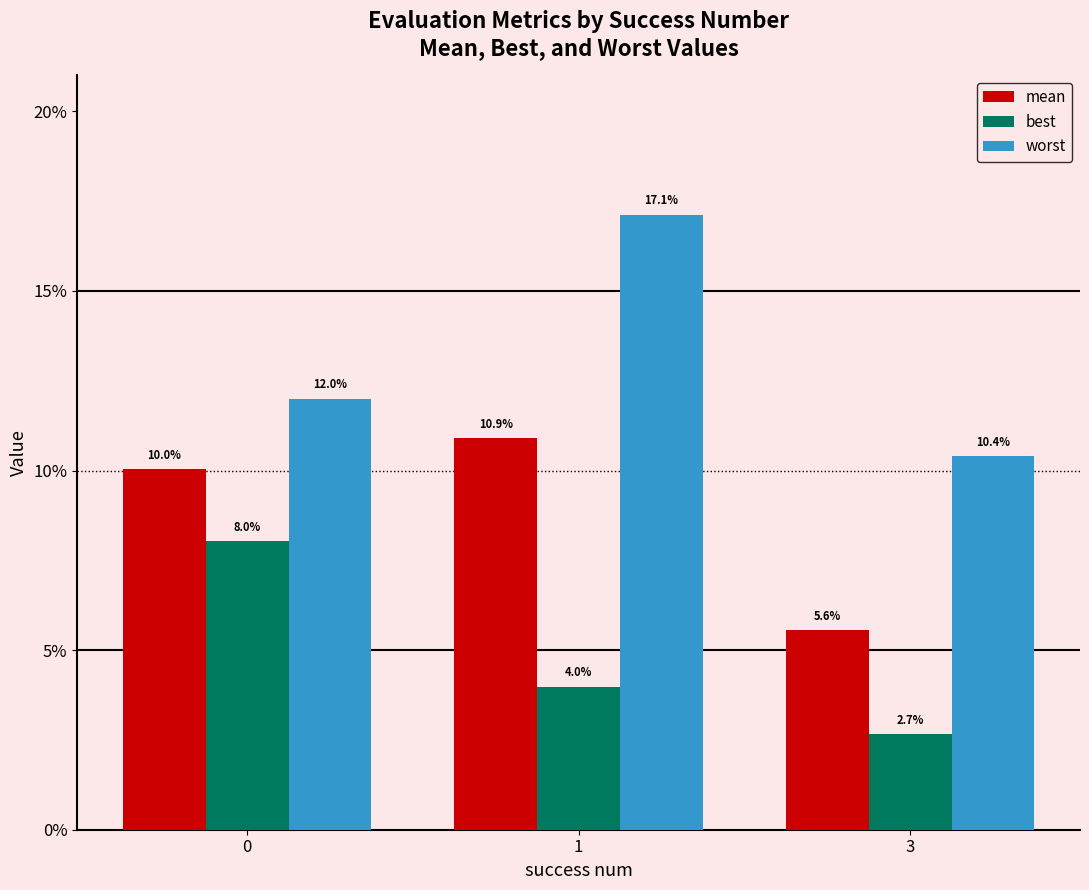

Does the chart contain any negative values?

No